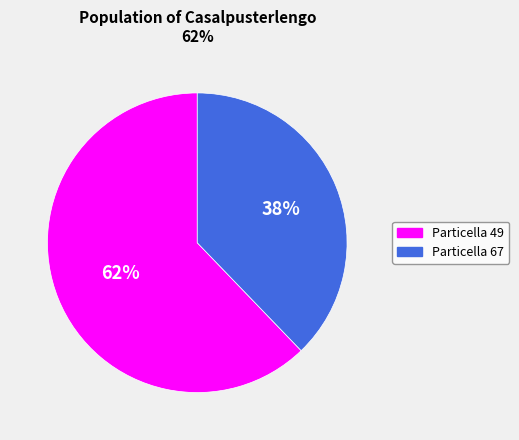

Is there any slice that represents more than half of the pie?

Yes